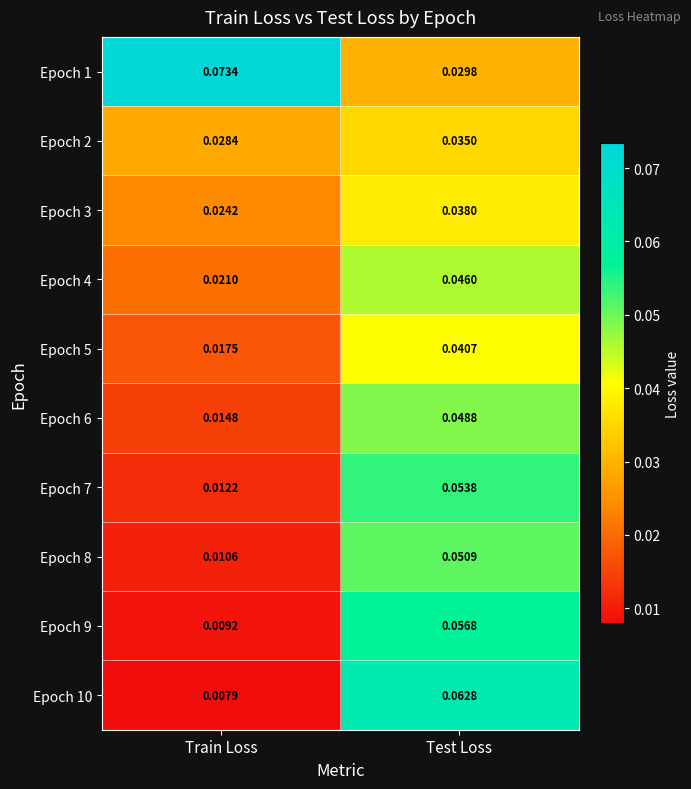

Which label corresponds to the smallest value in the chart?

Train Loss